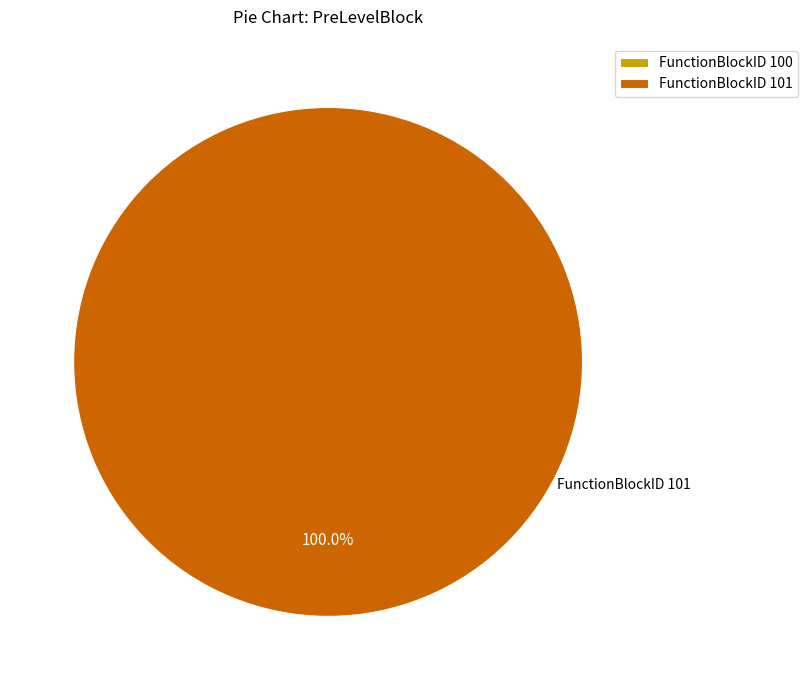

To the nearest percent, what is the average slice percentage?

50%